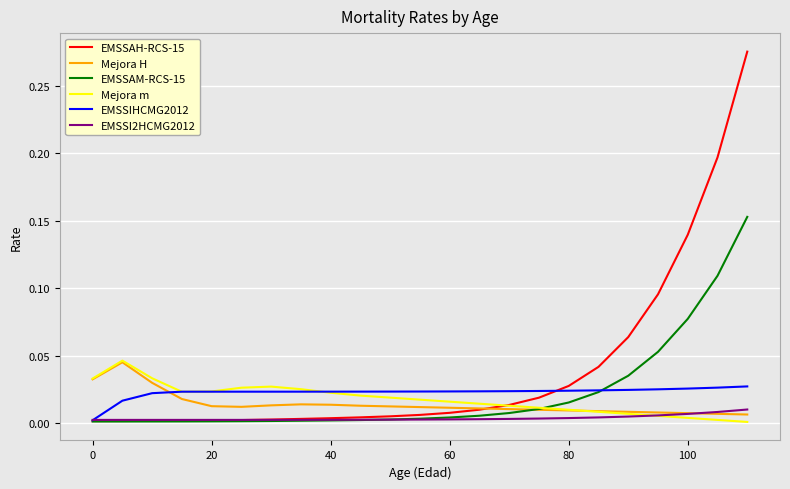

Which series has the widest spread of values?

EMSSAH-RCS-15